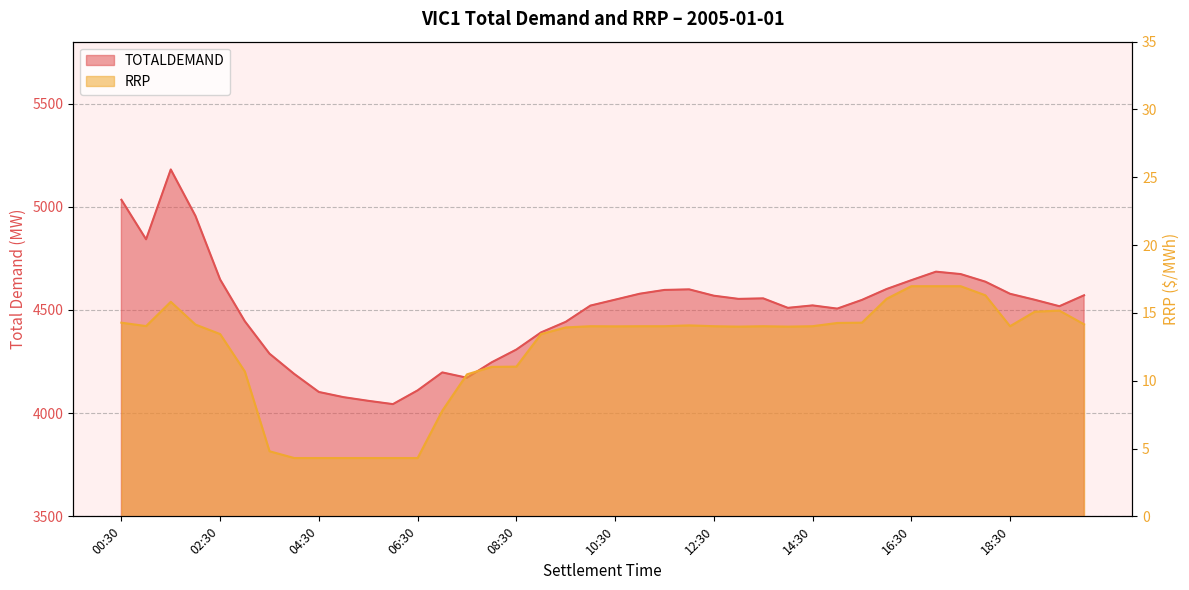

What value does the RRP series have at 02:30?

13.4